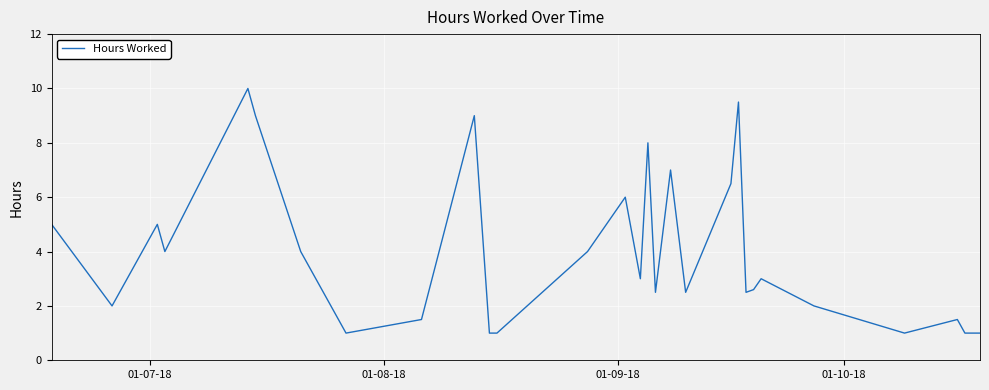

What is the difference between the maximum and minimum values?

9.0